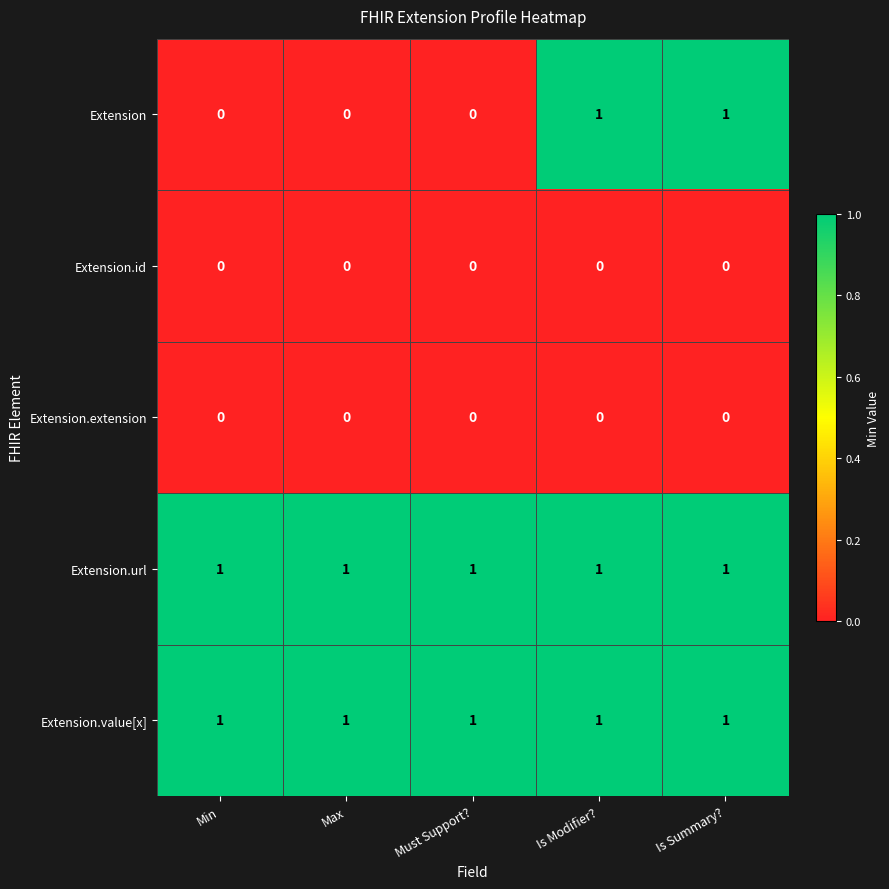

At how many categories does at least one series exceed 0?

5